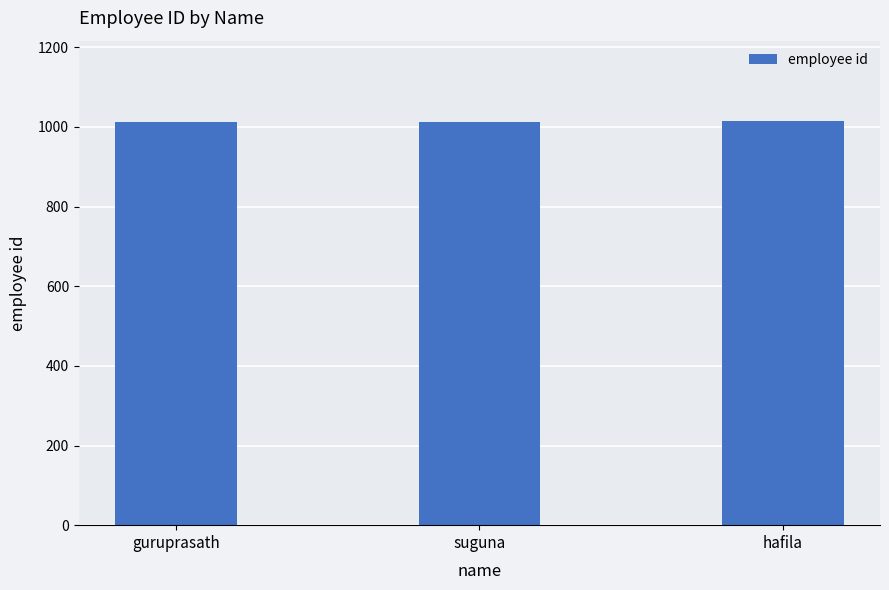

What is the maximum value shown in the chart?

1014